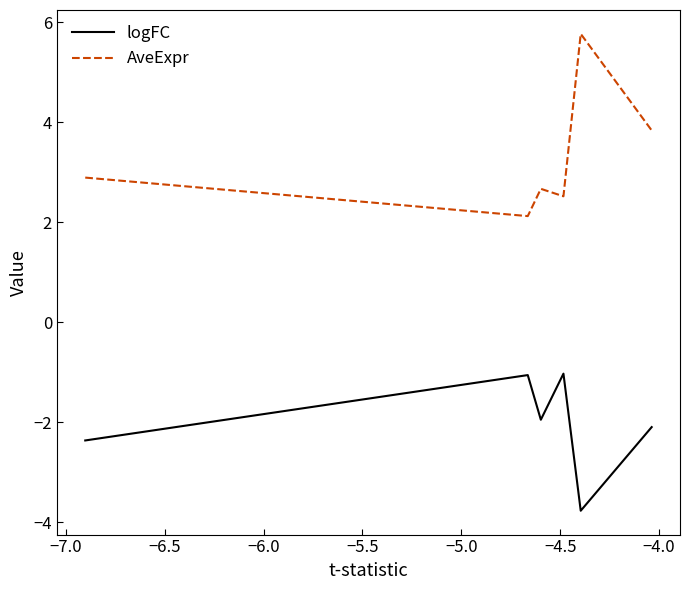

Which series has the largest total across all categories?

AveExpr